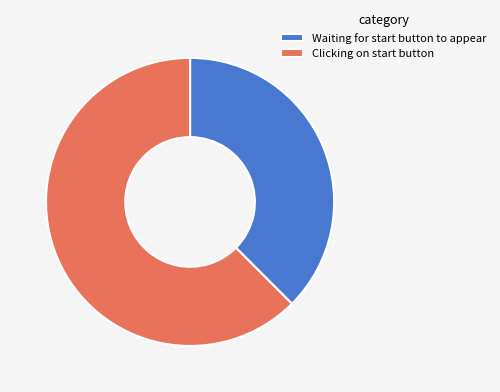

How many slices are in this pie chart?

2